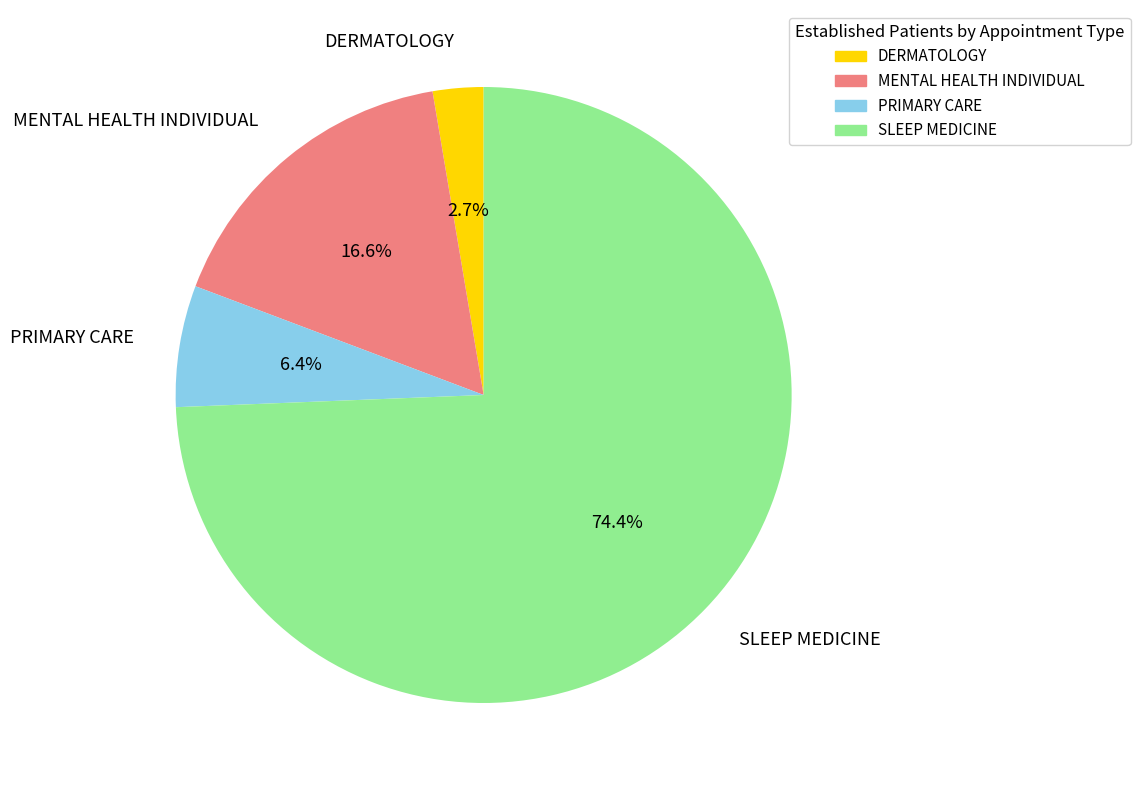

To the nearest percent, what portion does SLEEP MEDICINE represent?

74%